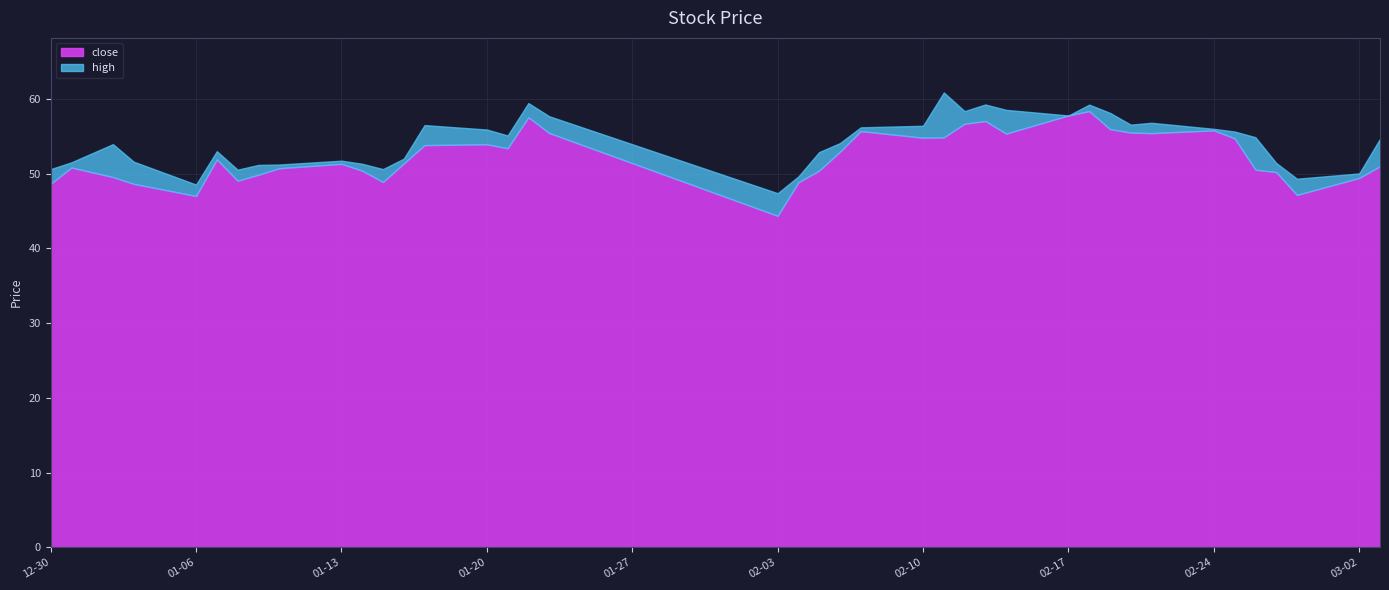

Count the number of categories in the chart.

40